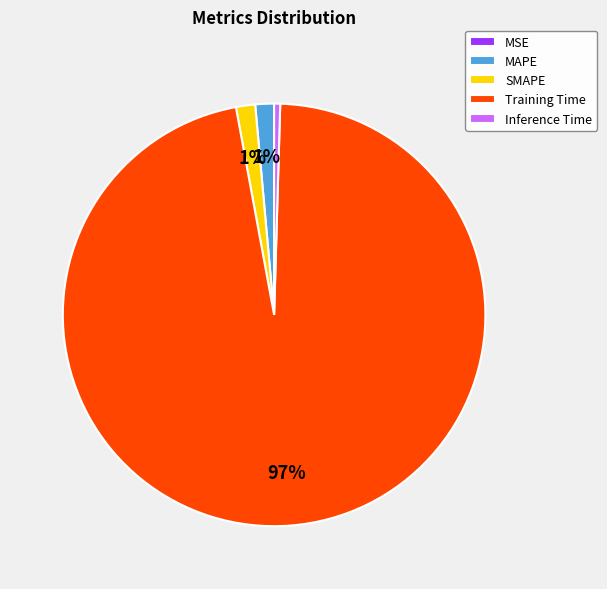

Is the sum of SMAPE and MAPE greater than half?

No